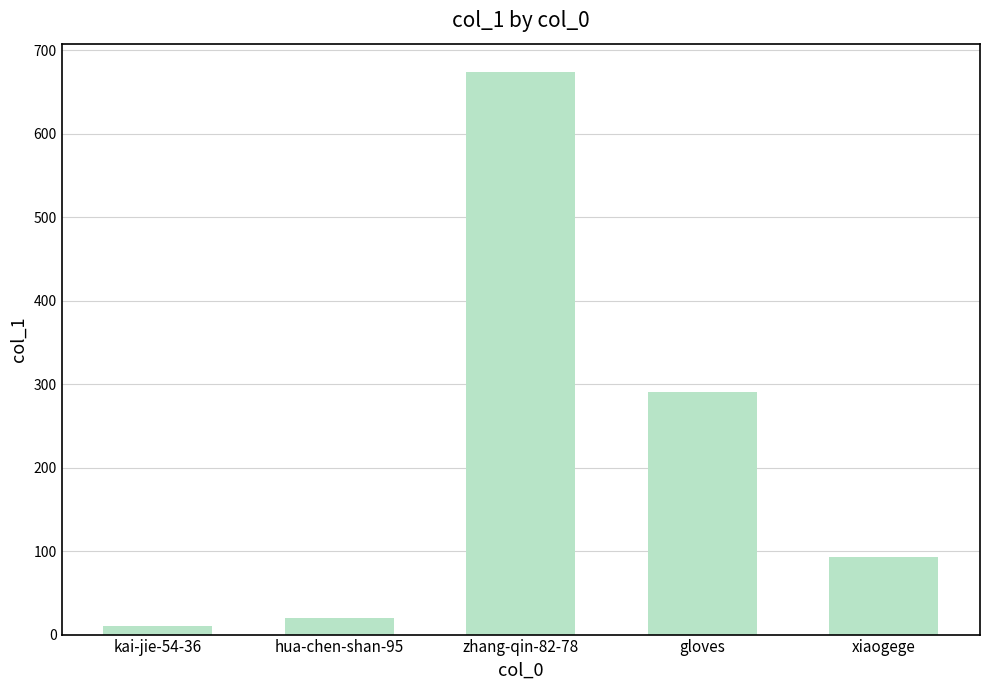

List the labels in order of value, largest first.

zhang-qin-82-78, gloves, xiaogege, hua-chen-shan-95, kai-jie-54-36